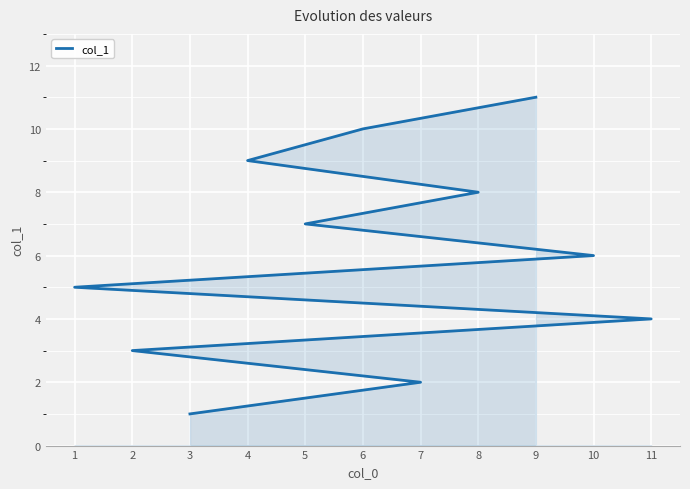

What is the change in value from 5 to 4?

+2